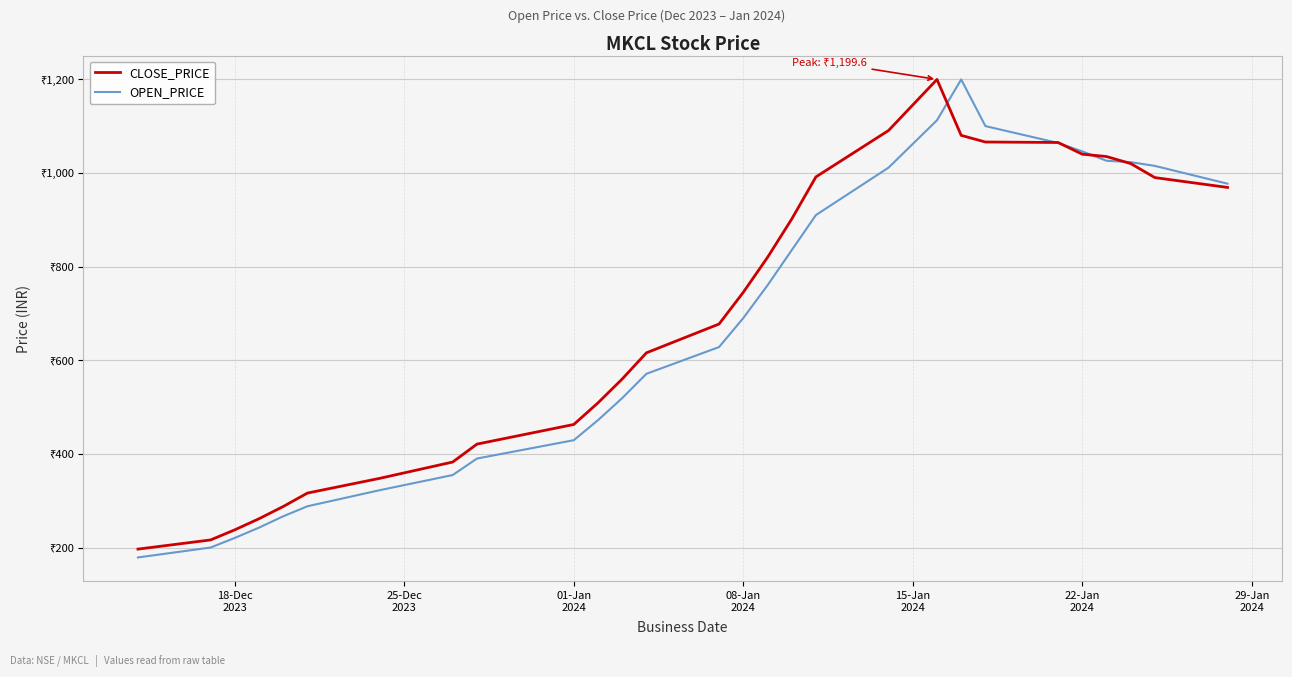

Which series has the largest total across all categories?

CLOSE_PRICE